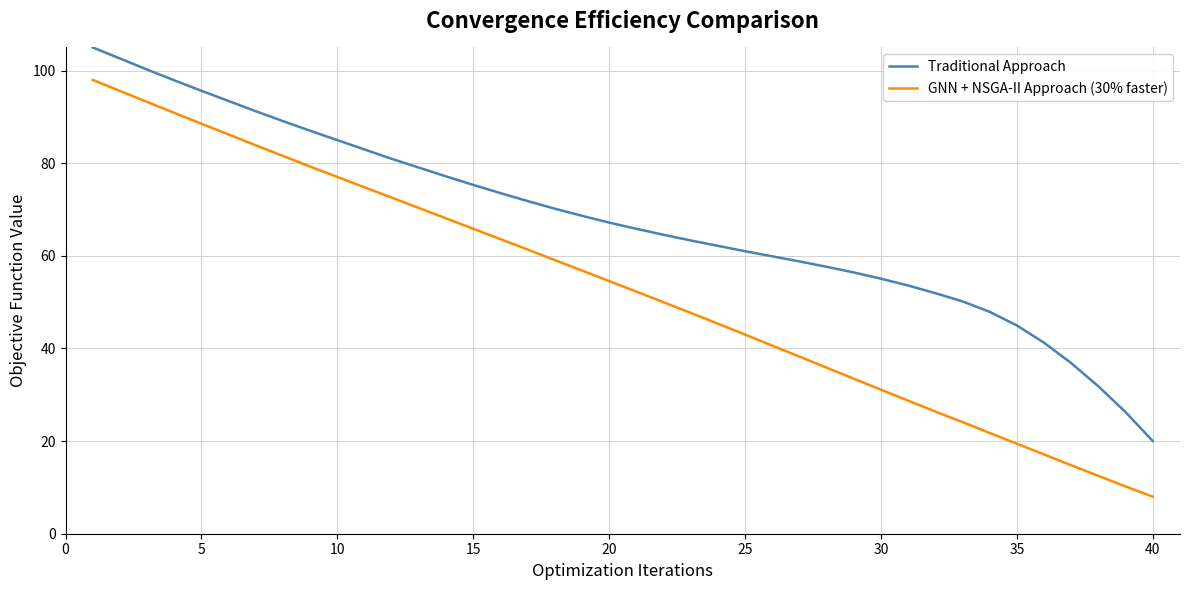

Reading left to right, transcribe all the data shown in this chart.

Traditional Approach: 105.0	102.6	100.2	97.9	95.6	93.4	91.2	89.1	87.0	85.0	83.0	81.0	79.1	77.2	75.3	73.5	71.8	70.2	68.7	67.2	65.8	64.6	63.3	62.2	61.0	59.9	58.8	57.6	56.4	55.1	53.6	51.9	50.2	47.9	45.0	41.2	36.8	31.8	26.2	20.0
GNN + NSGA-II Approach (30% faster): 98.0	95.6	93.2	90.9	88.5	86.2	83.9	81.6	79.3	77.0	74.8	72.6	70.3	68.1	65.8	63.6	61.4	59.1	56.8	54.6	52.3	50.0	47.7	45.4	43.0	40.6	38.2	35.9	33.5	31.1	28.7	26.4	24.1	21.8	19.4	17.1	14.8	12.5	10.2	8.0